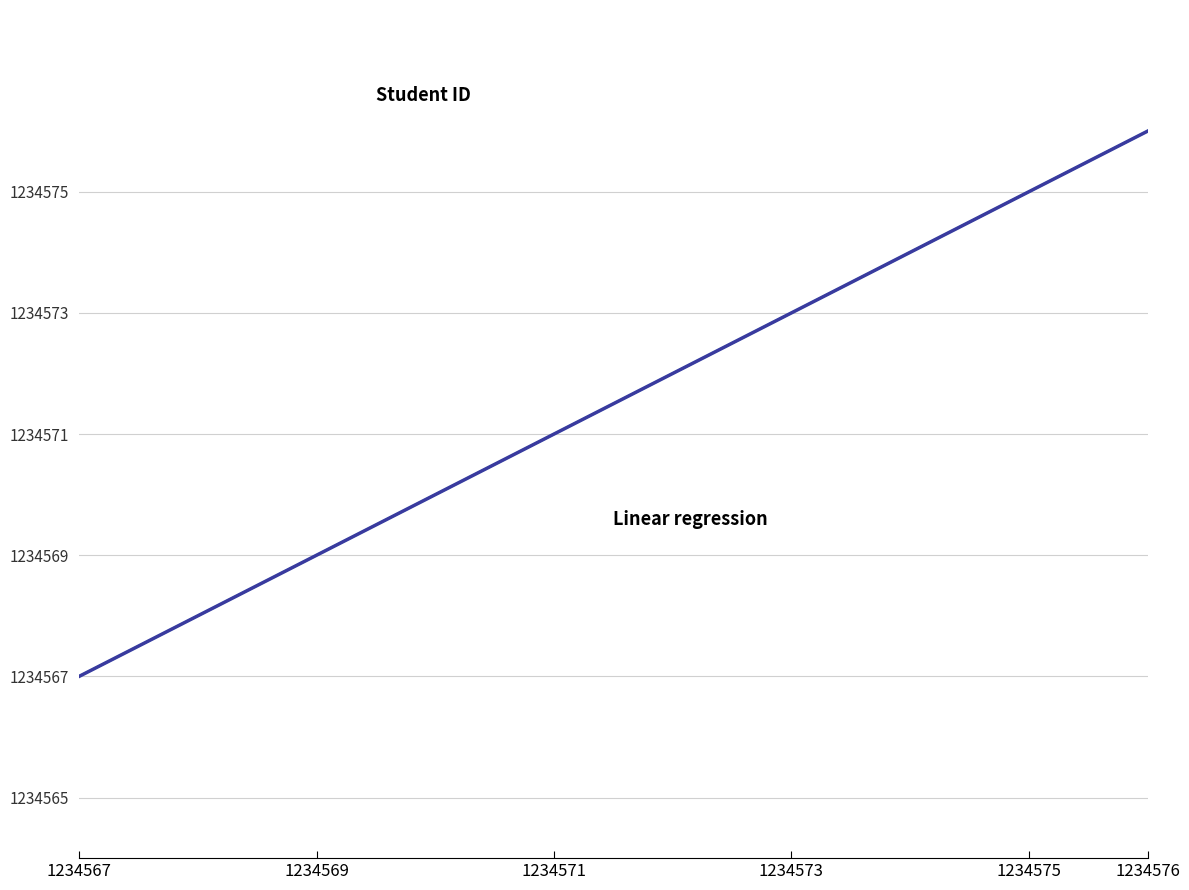

What is the greatest value displayed?

1234576.0